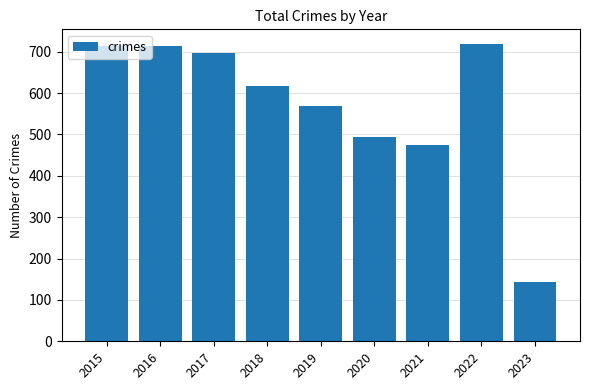

What is the ratio of the value at 2017 to the value at 2016?

1.0